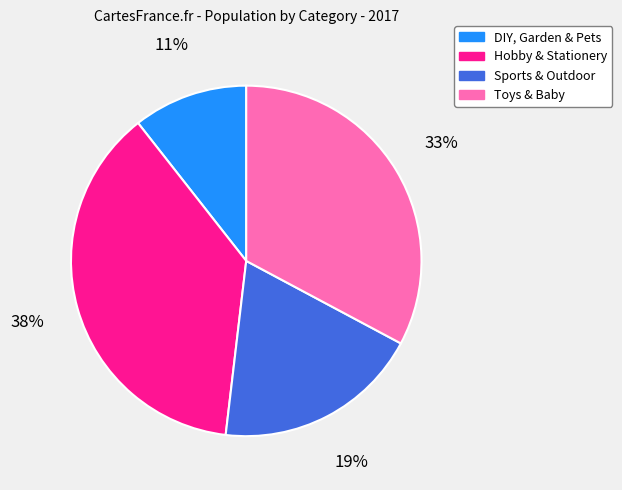

Approximately how many times larger is the value at Toys & Baby compared to Sports & Outdoor?

1.7